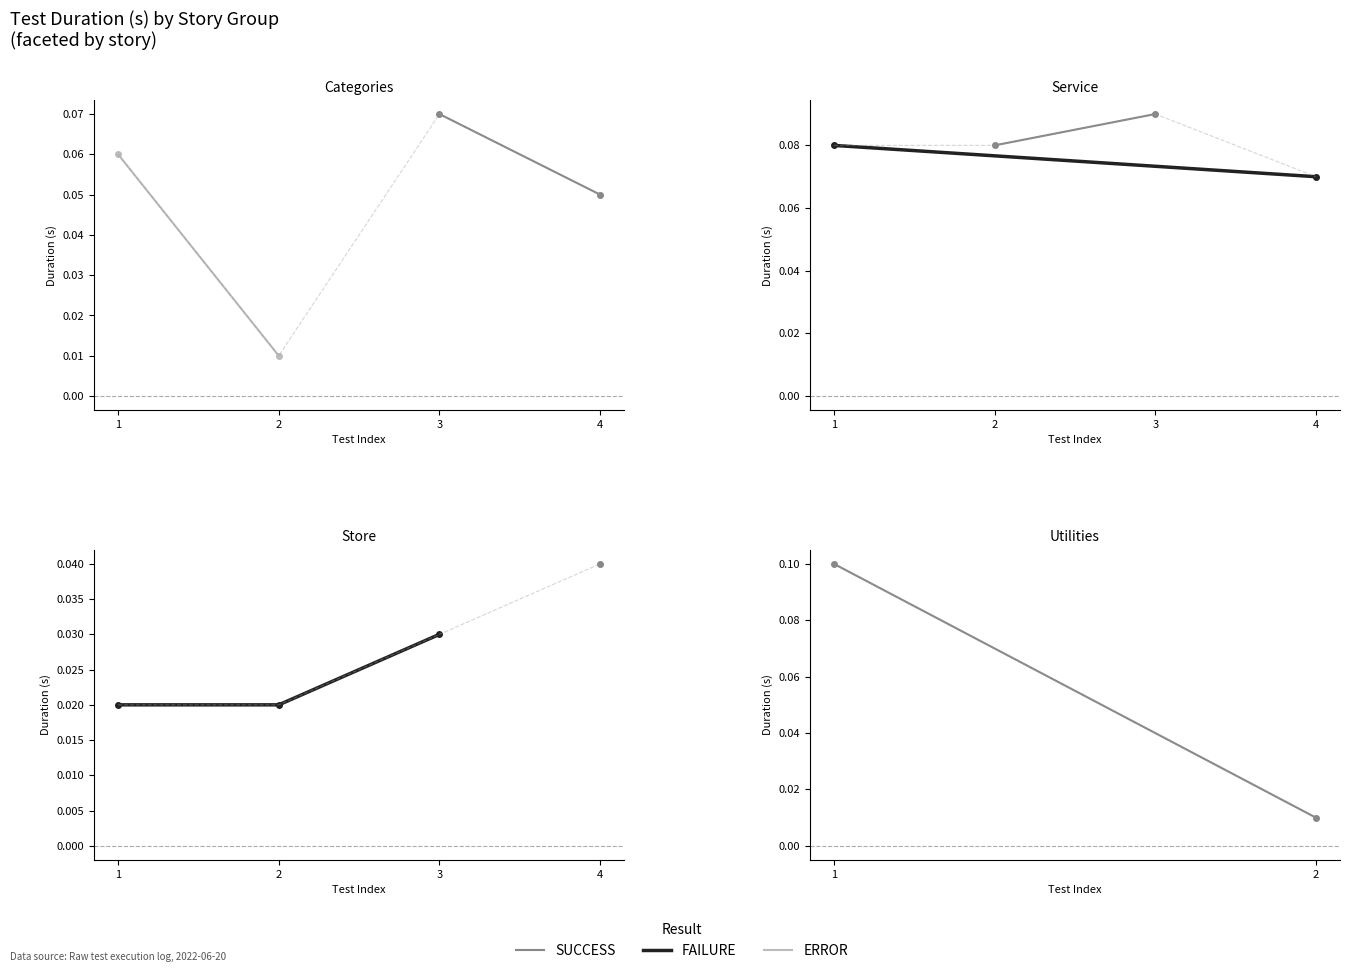

How many lines are shown in the chart?

3